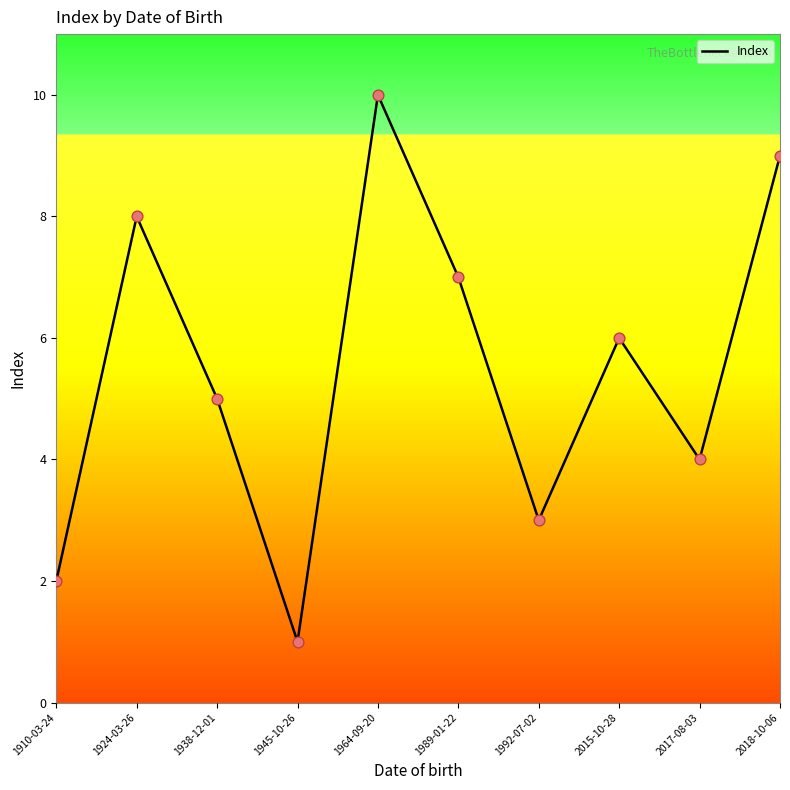

What is the change in value from 1924-03-26 to 2015-10-28?

-2